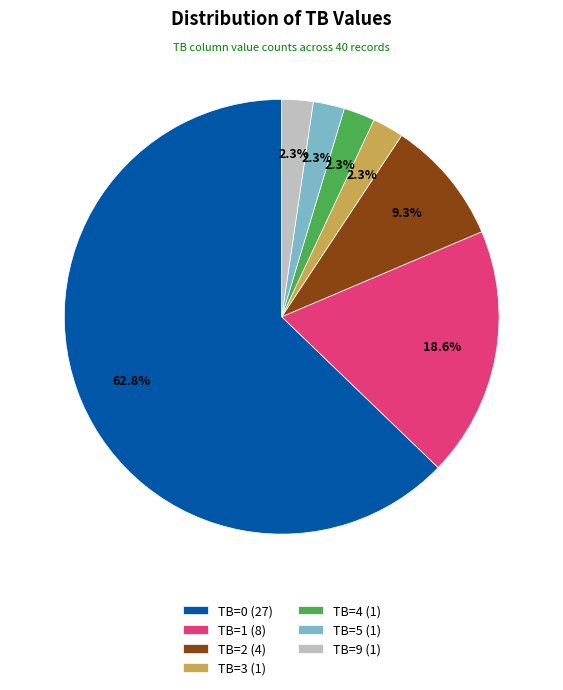

What portion of the pie excludes TB=2?

90.7%